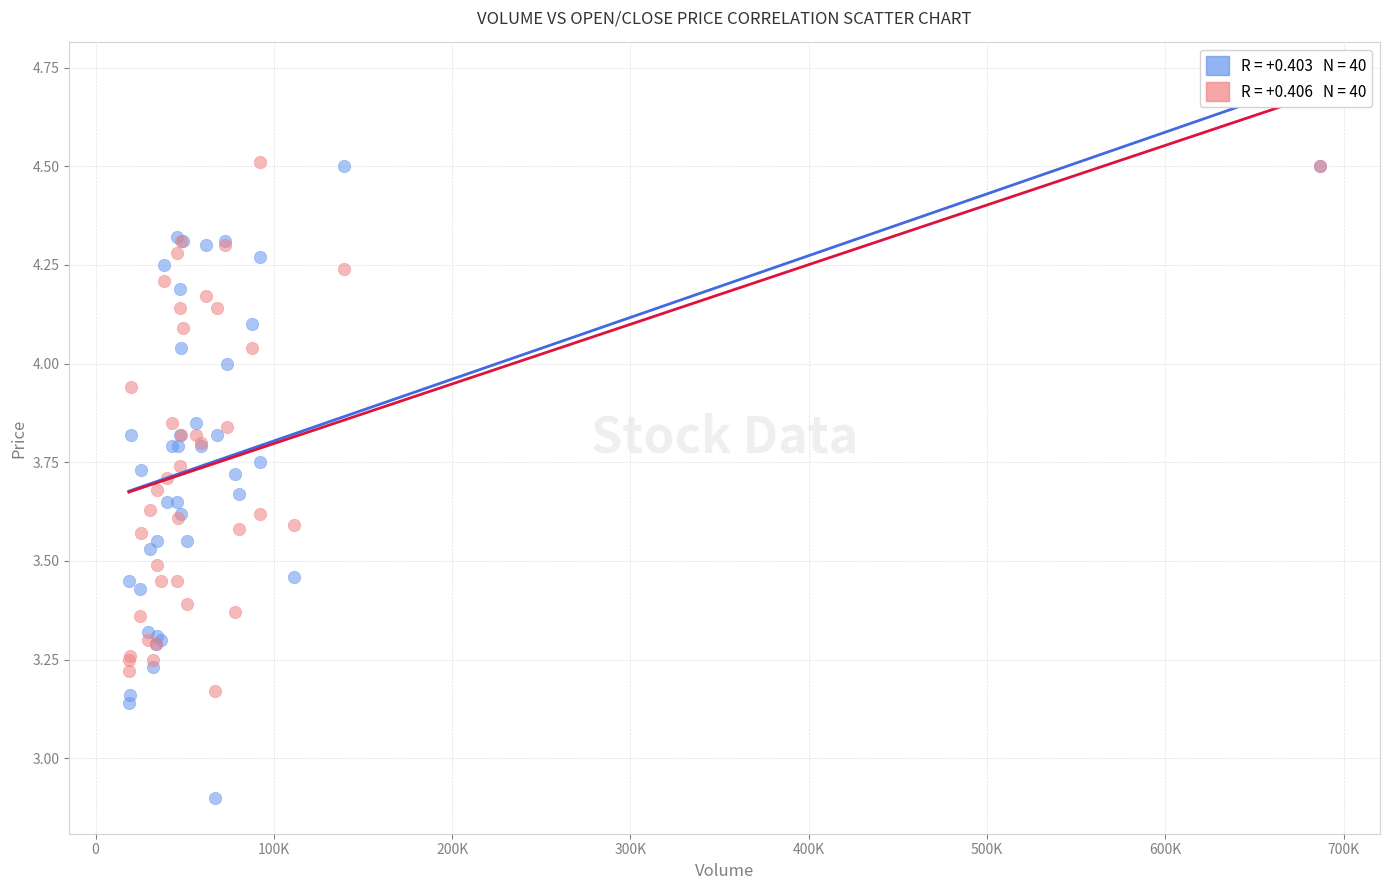

Across all series, what Y value is closest to 3?

2.9